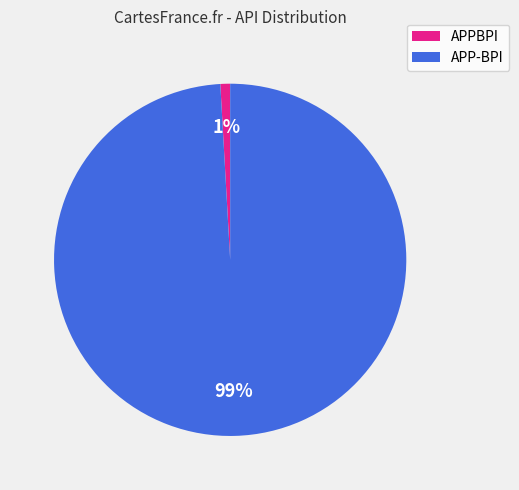

To the nearest percent, what is the average slice percentage?

50%